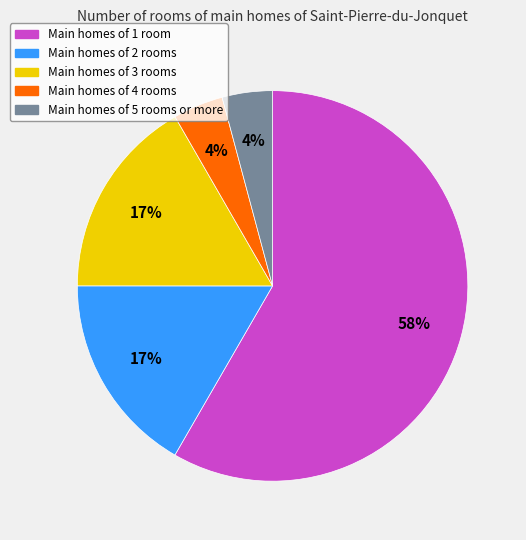

To the nearest percent, what is the difference between the largest and smallest slice percentages?

54%